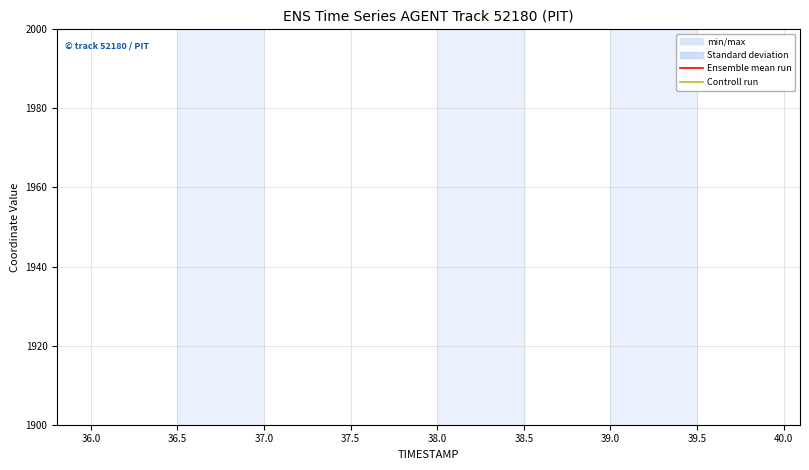

Which series has the largest range (max minus min)?

Ensemble mean run